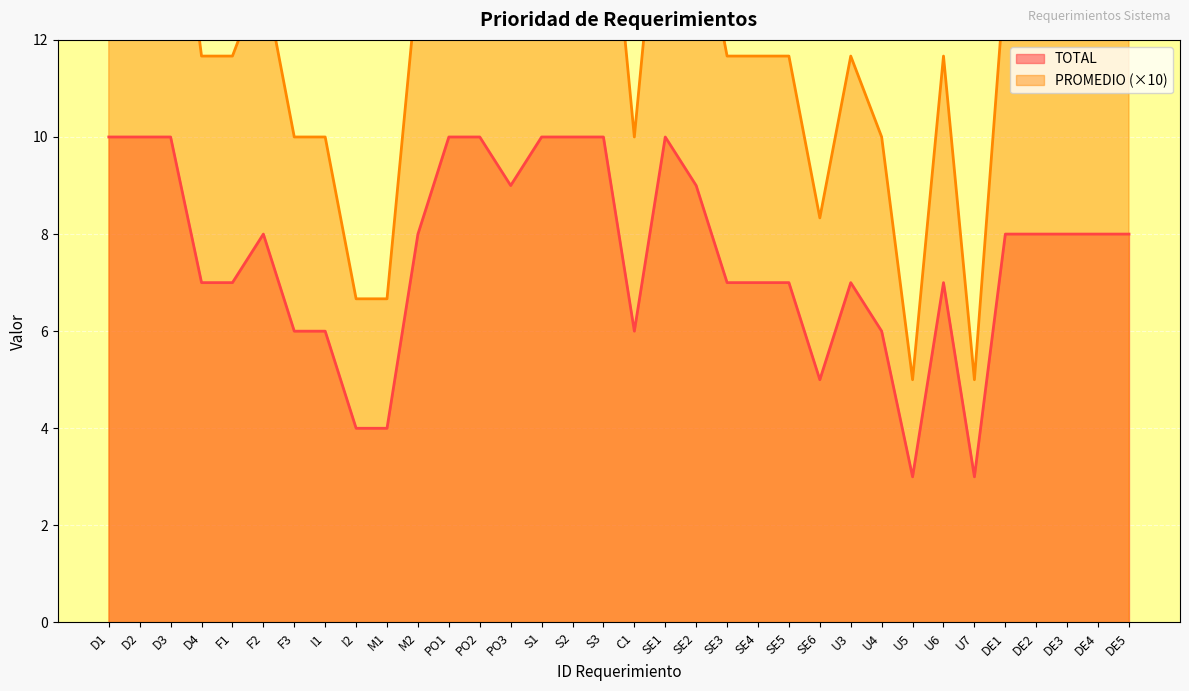

At how many categories does at least one series exceed 6?

32